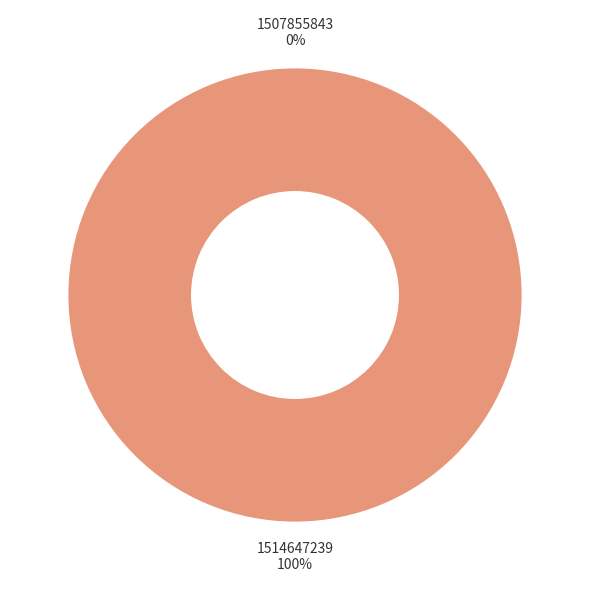

Rank the categories by value from lowest to highest.

1507855843, 1514647239